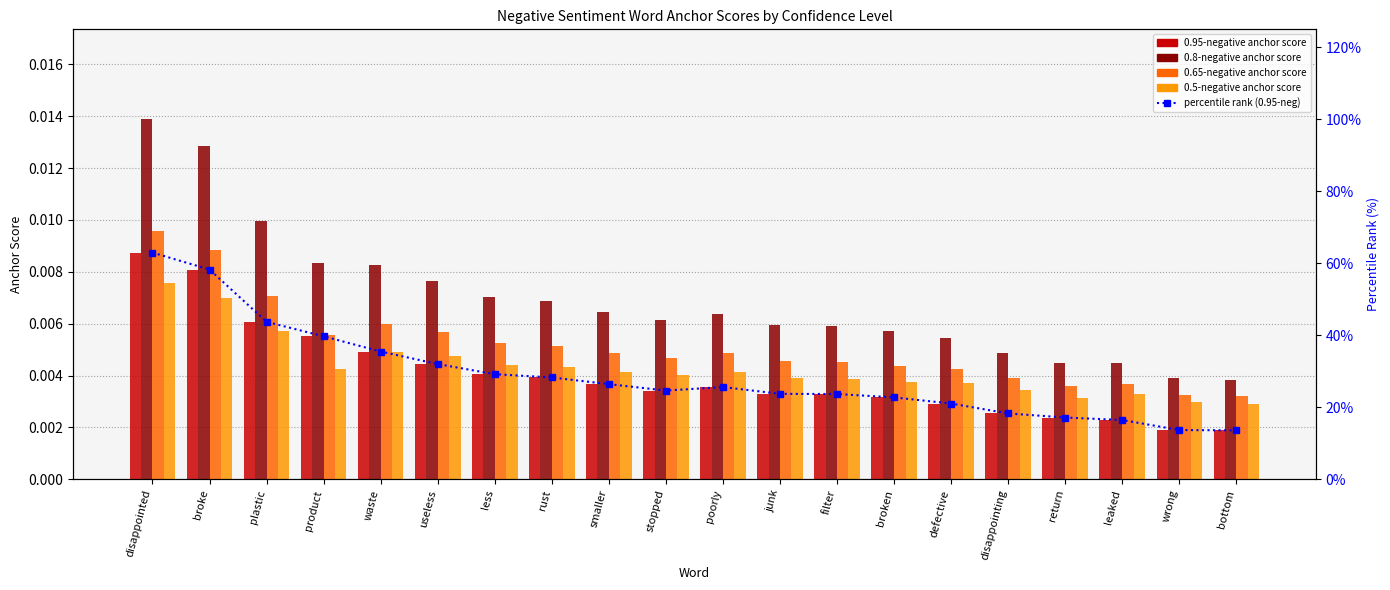

At smaller, list the series in order from smallest to largest.

0.95-negative anchor score, 0.5-negative anchor score, 0.65-negative anchor score, 0.8-negative anchor score, percentile rank within the sample